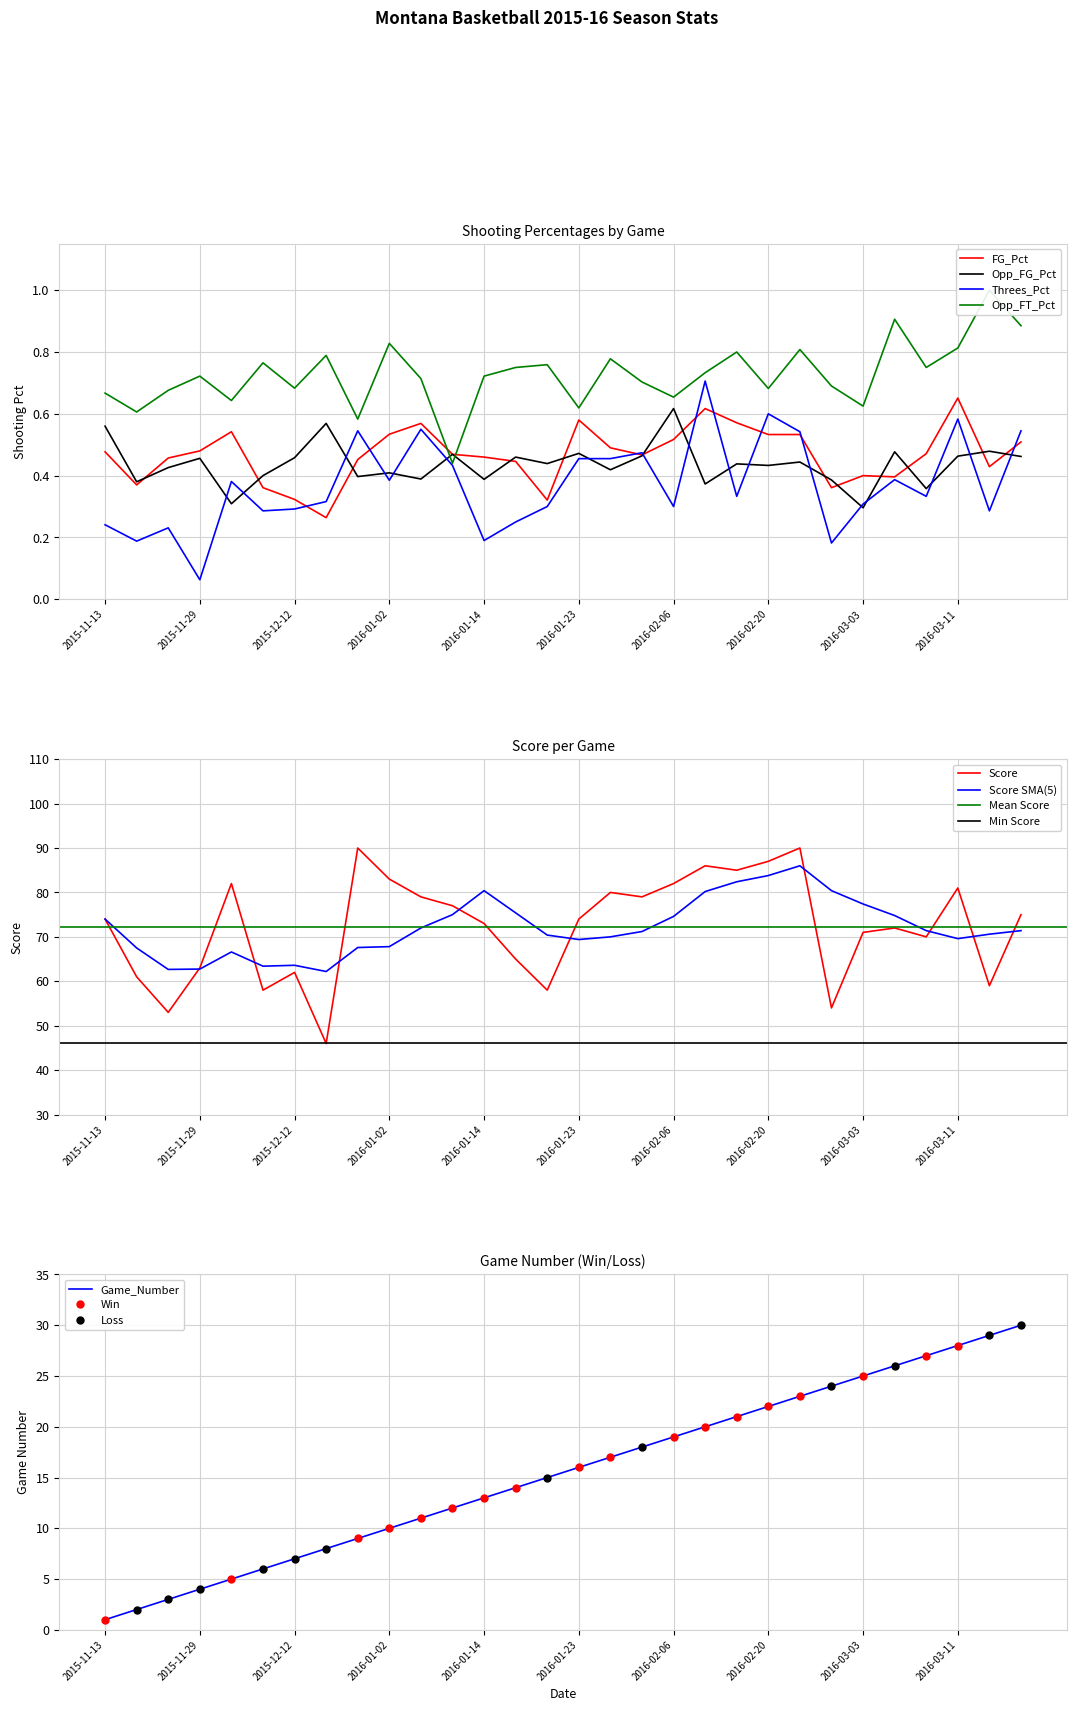

Does the chart have visible grid lines?

Yes